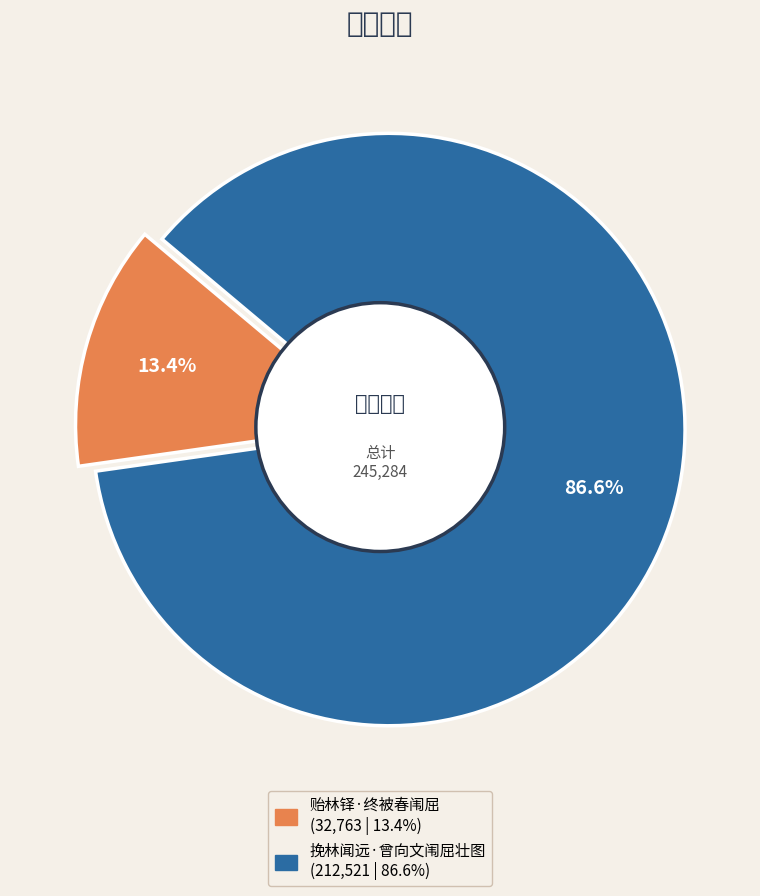

To the nearest percent, what percentage of the pie is 挽林闻远·曾向文闱屈壮图?

87%